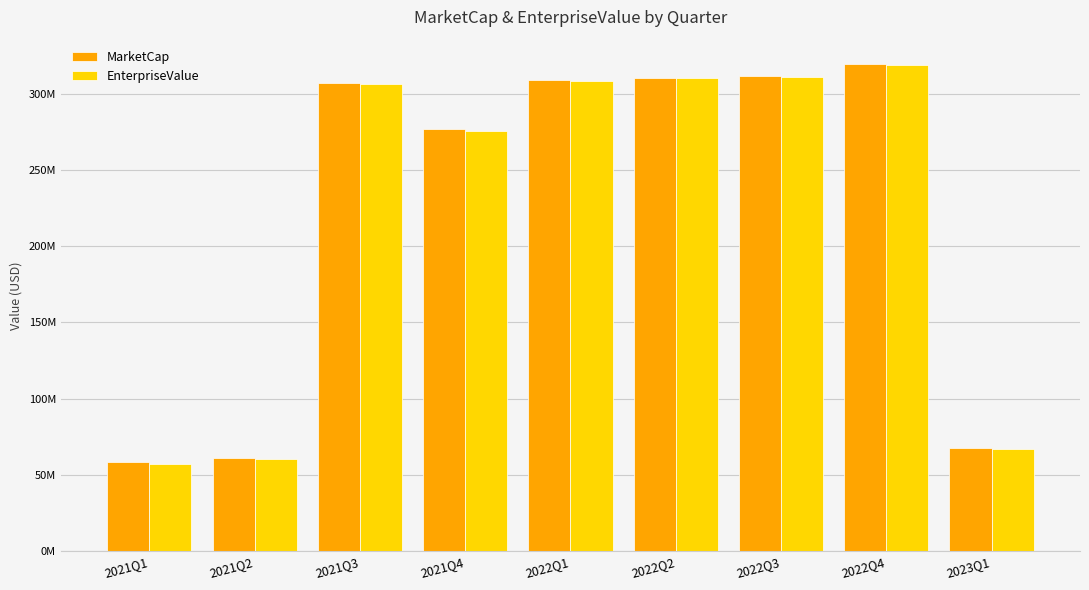

What are all the series names shown in the legend?

MarketCap, EnterpriseValue